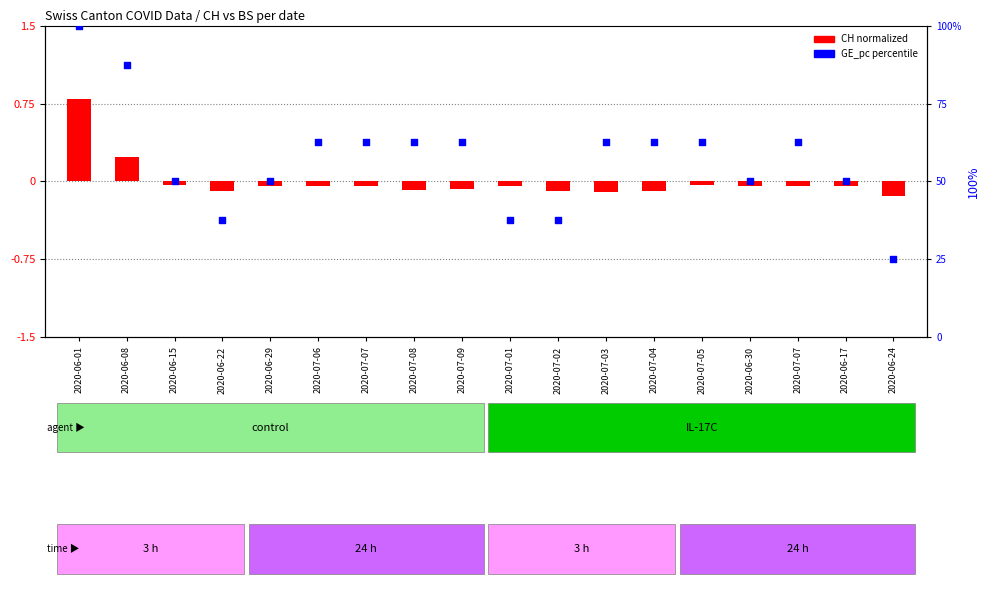

At how many categories does at least one series exceed 97?

1